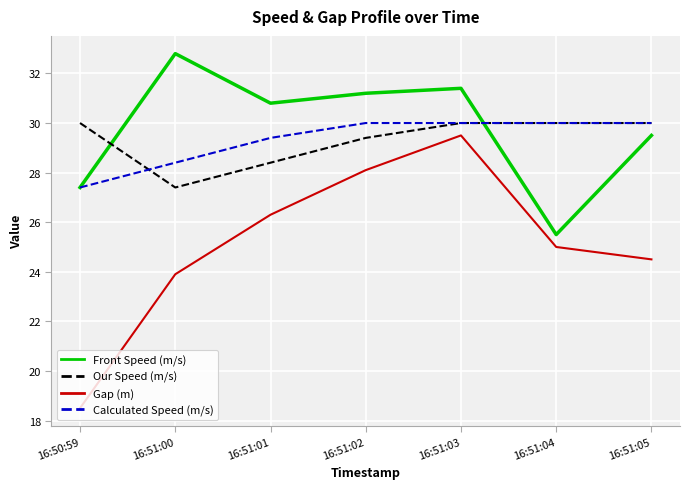

What is the spread (max minus min) of values at 16:51:01?

4.5